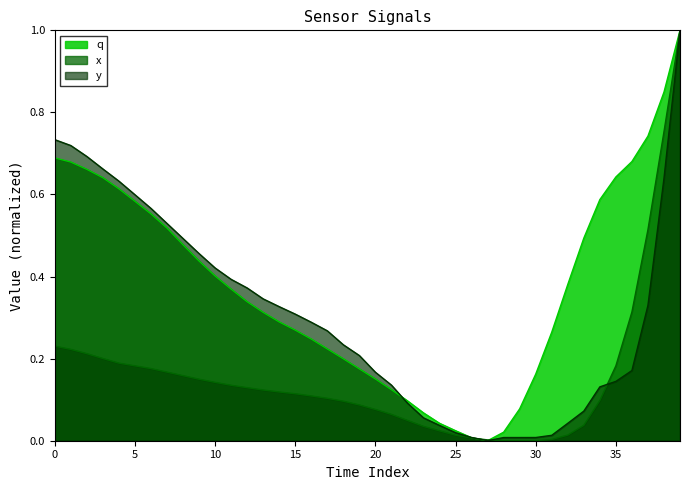

Which series has the largest total across all categories?

q